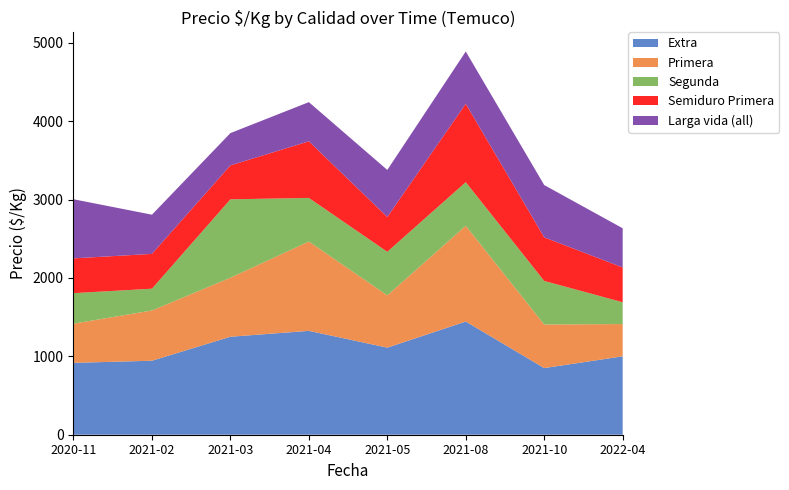

Reading left to right, extract all data points from this chart.

Extra: 917	944	1250	1325	1111	1444	850	1000
Primera: 500	641	753	1140	667	1222	556	412
Segunda: 389	278	1000	556	556	556	556	278
Semiduro Primera: 444	444	433	722	444	1000	556	444
Larga vida (all): 754	500	412	500	600	667	667	500